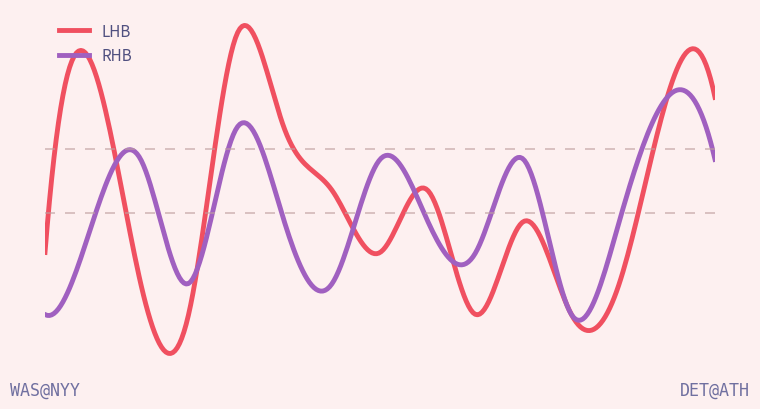

Which series ends up on top after the final intersection of RHB and LHB?

LHB